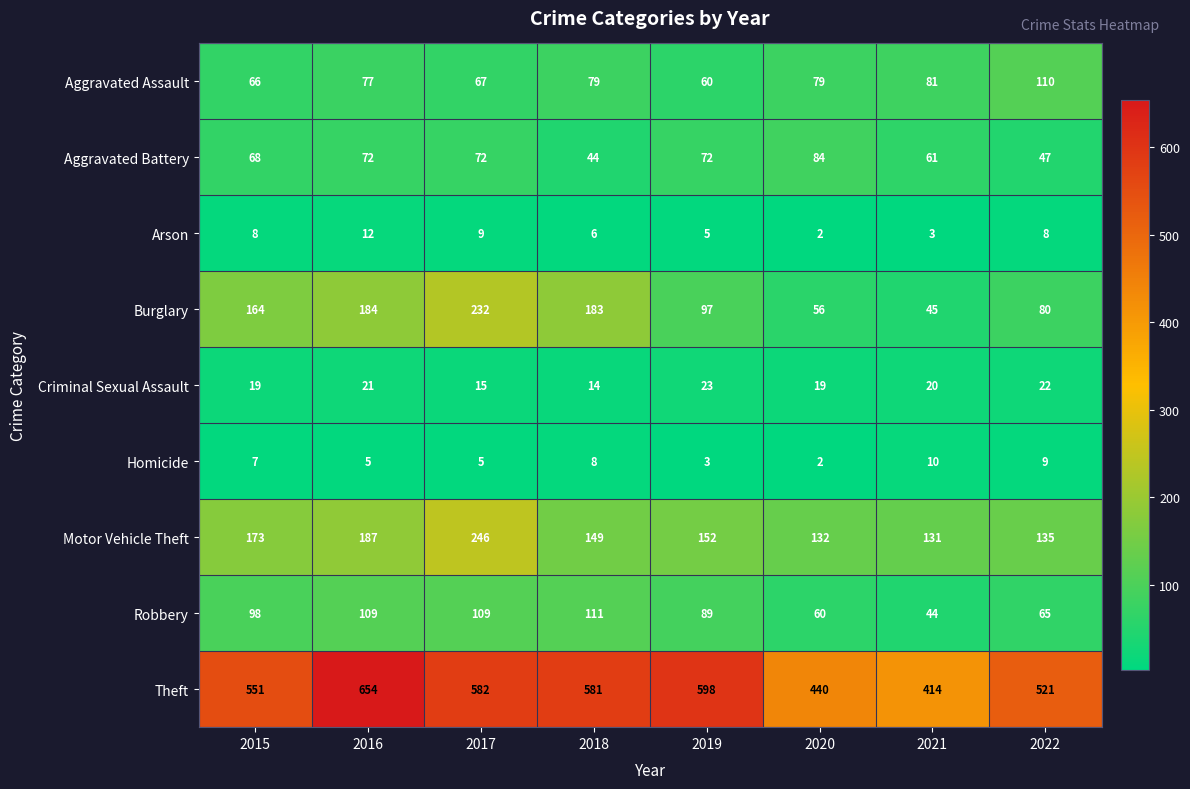

Which series has the largest total across all categories?

Theft